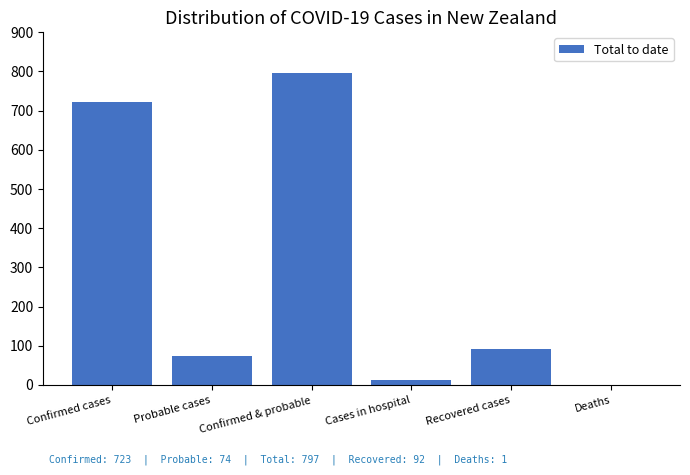

What is the sum of all values?

1700